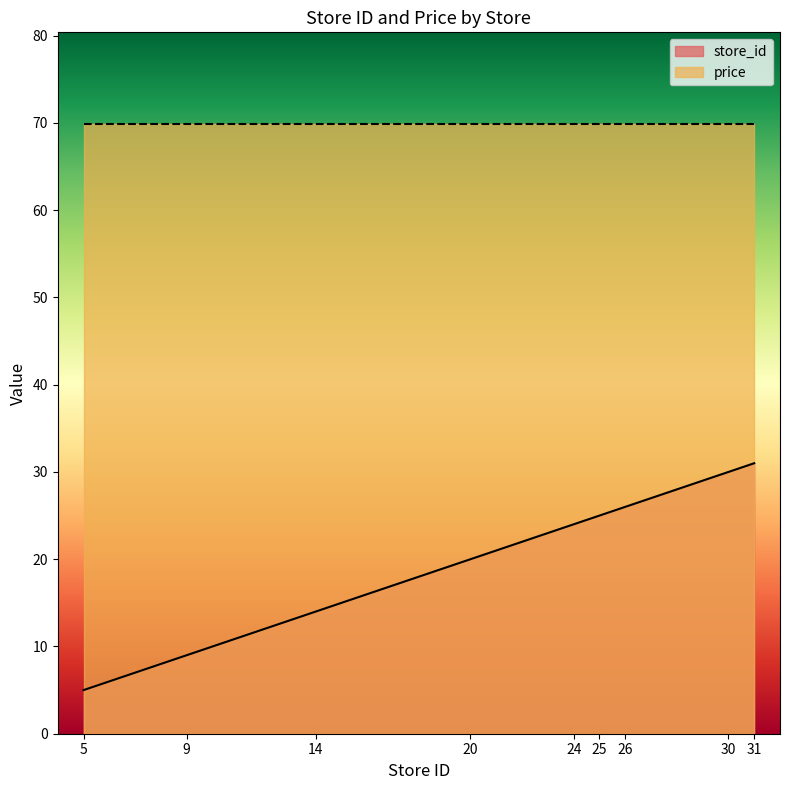

At which label does the data first exceed 24?

25